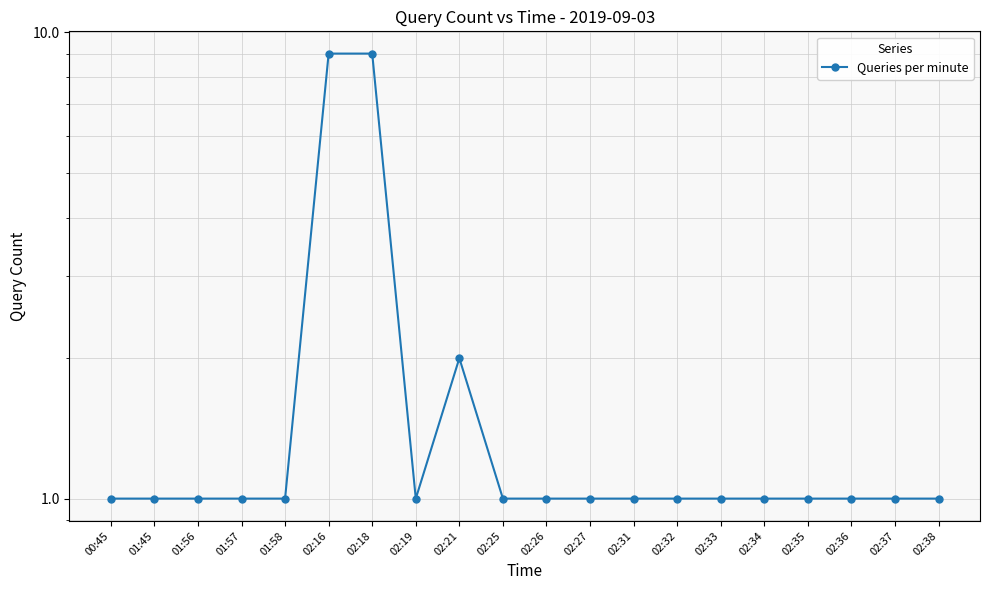

What is the value of the 11th point from the left?

1